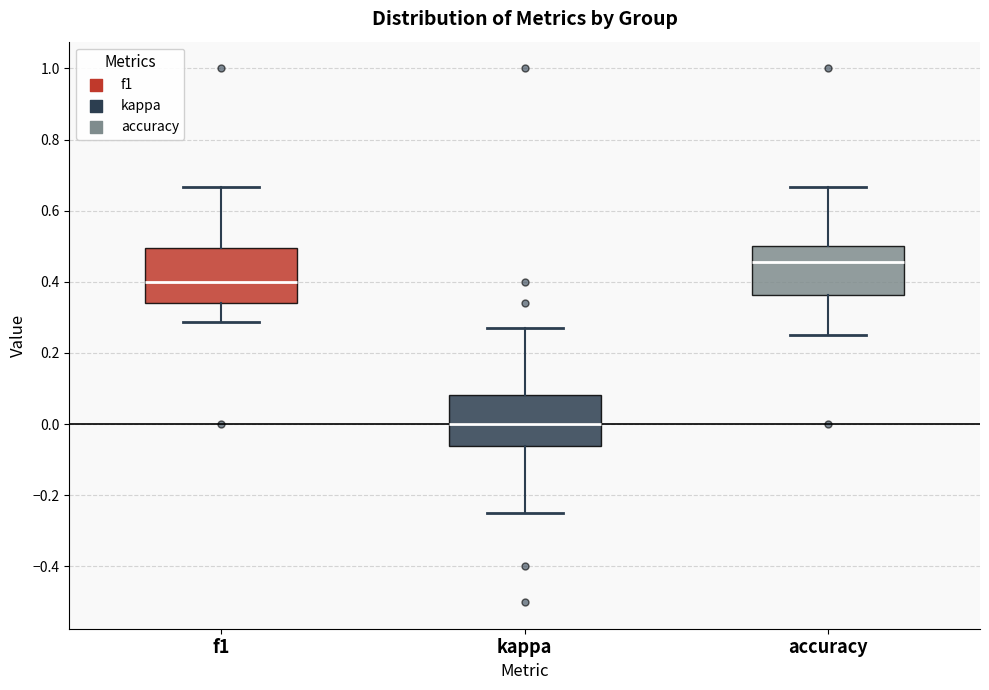

Which box has the lowest median line?

kappa